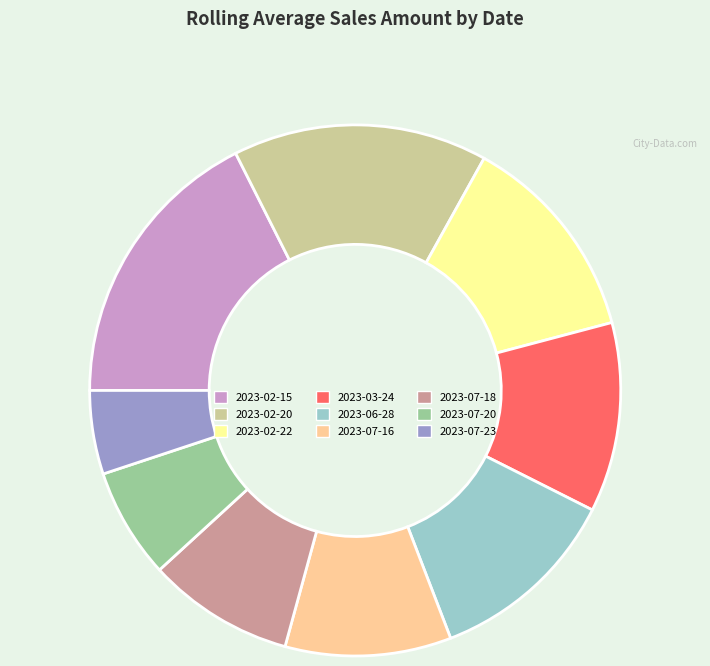

Is 2023-02-22 the majority of the pie?

No